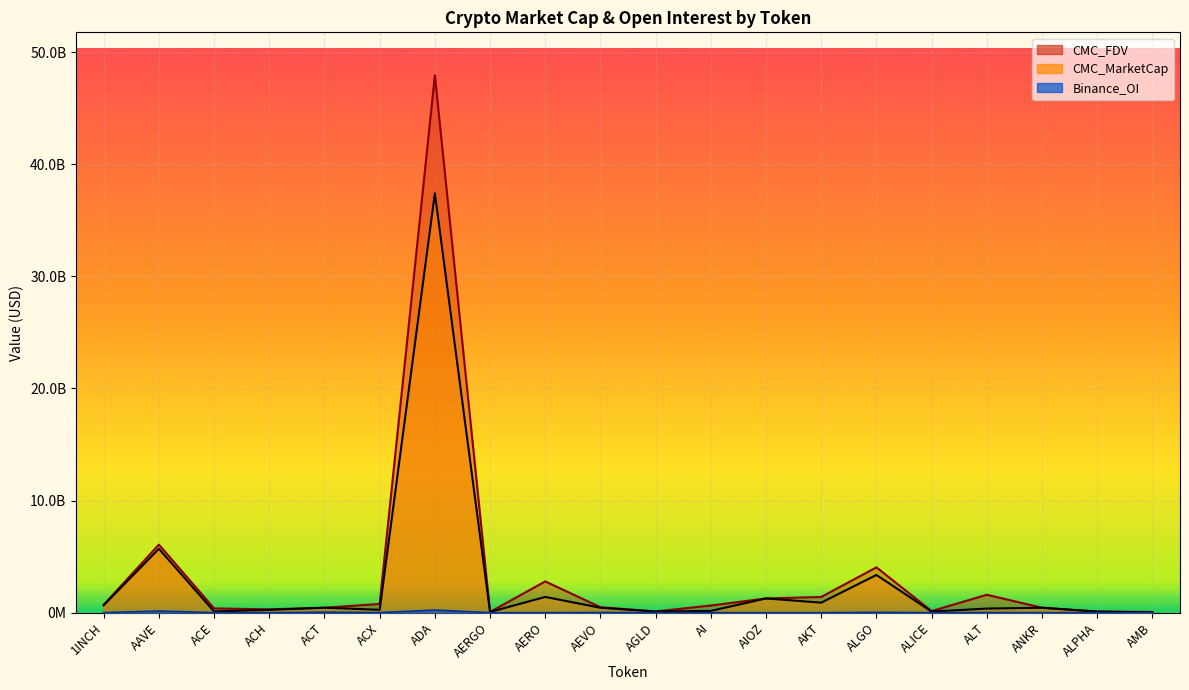

Where is the first local maximum for CMC_FDV?

AAVE